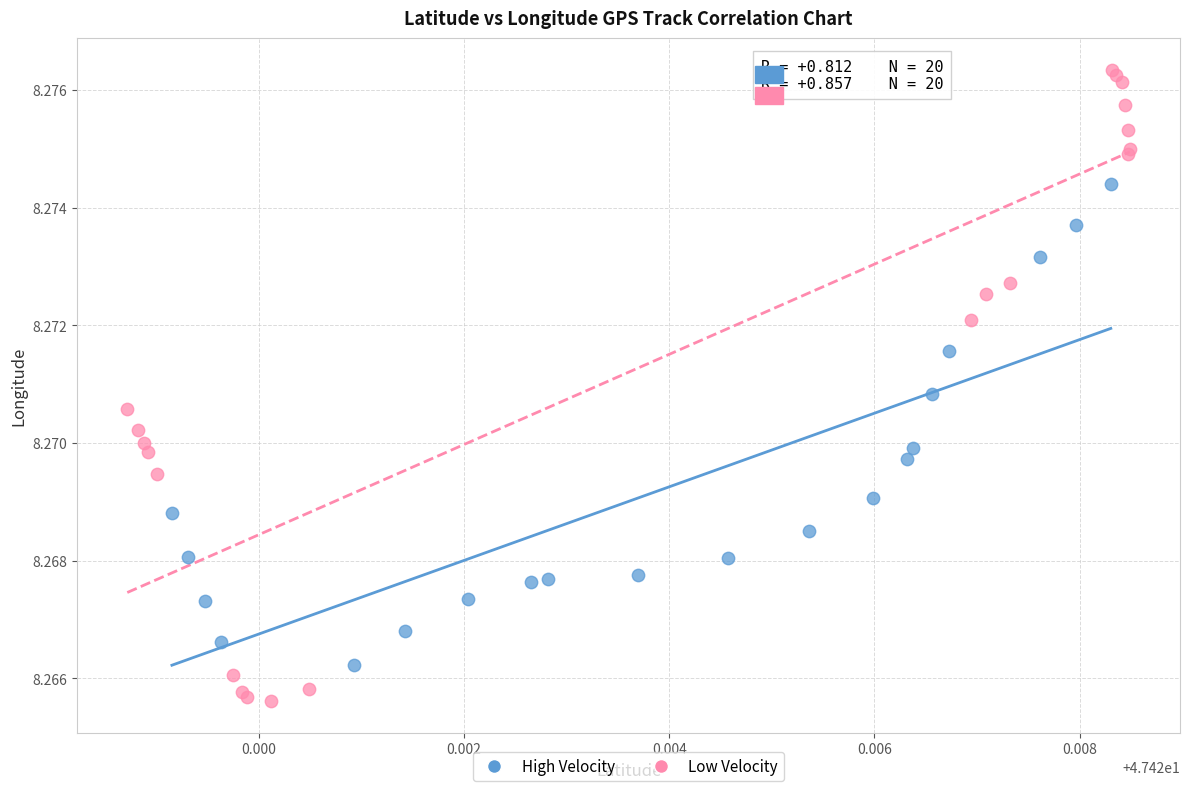

Which series reaches the maximum Y coordinate?

Low Velocity